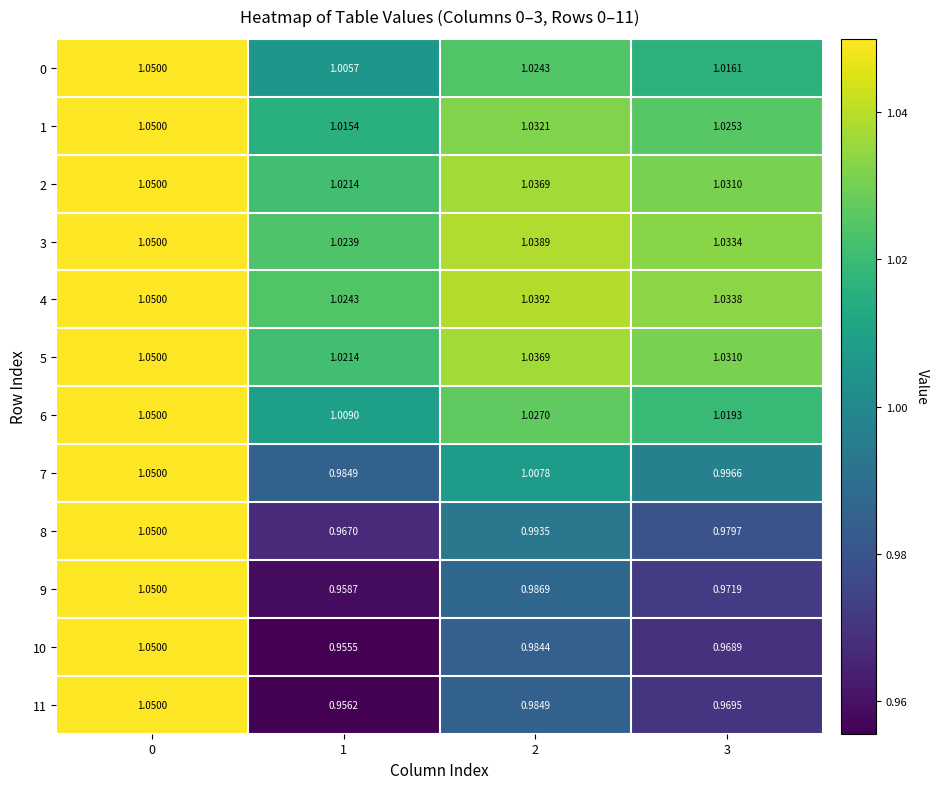

Is the value of 5 at 1 greater than the value of 7 at 1?

Yes